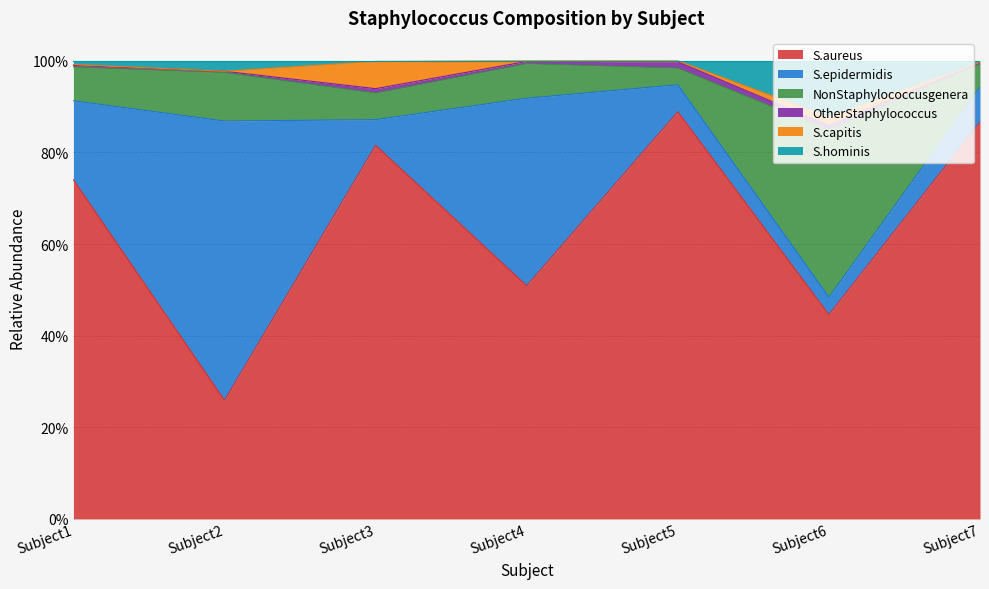

True or false: S.aureus and S.hominis cross at least once.

False